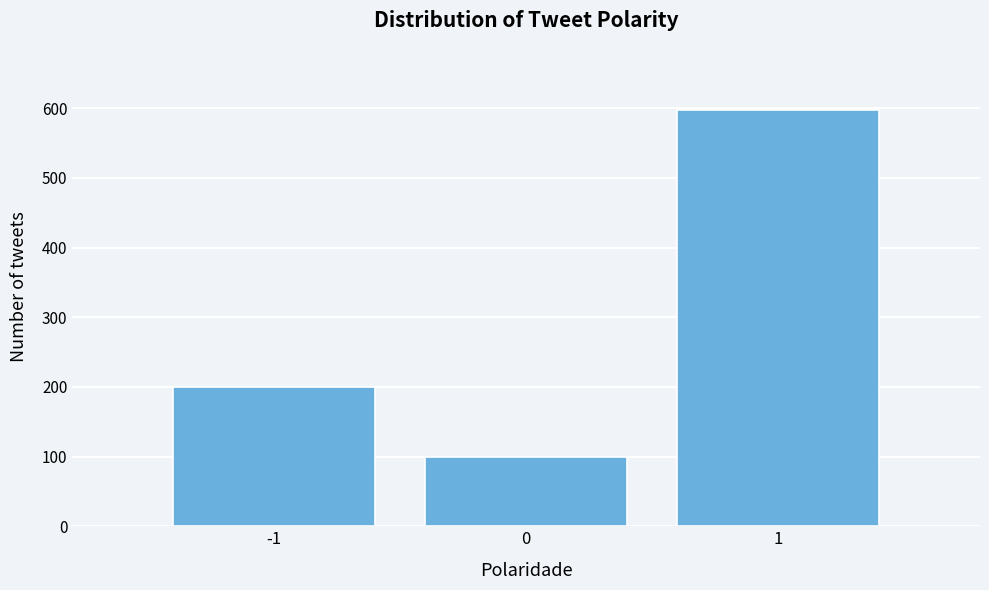

Reading left to right, transcribe all the data shown in this chart.

-1=200	0=100	1=597